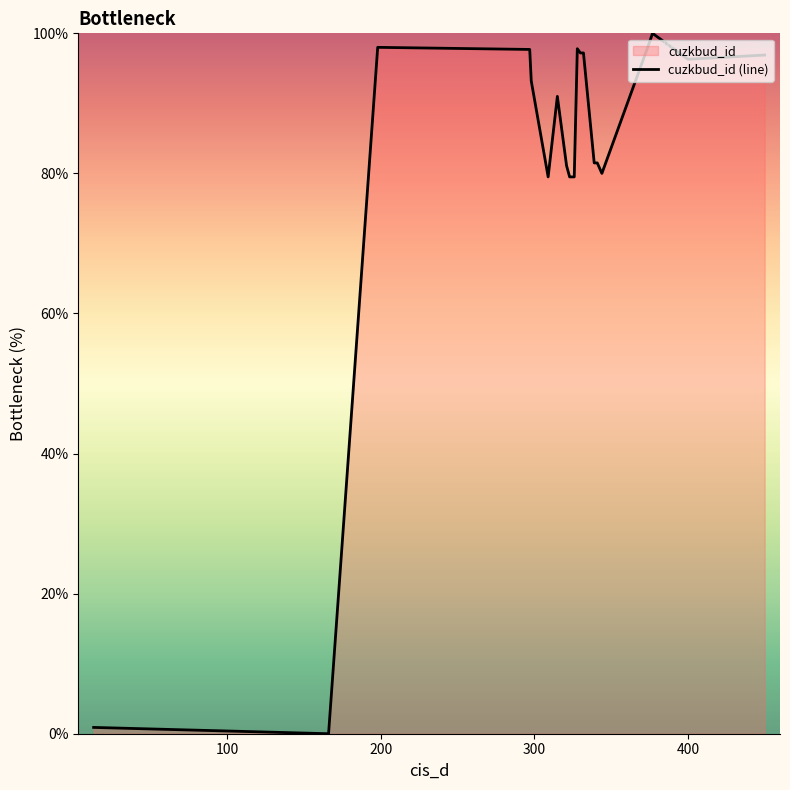

Count the number of data series in this chart.

1